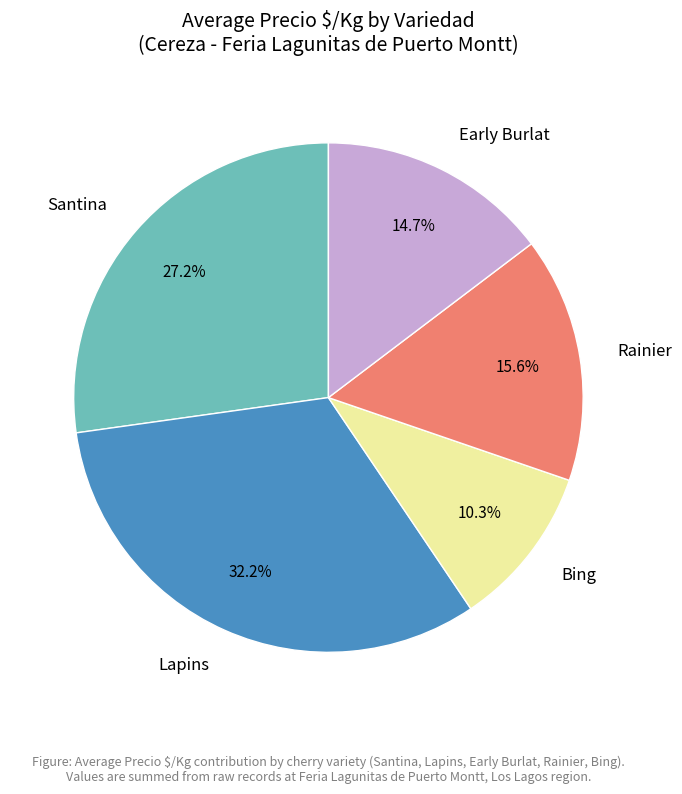

How much of the chart is everything except Lapins?

67.8%